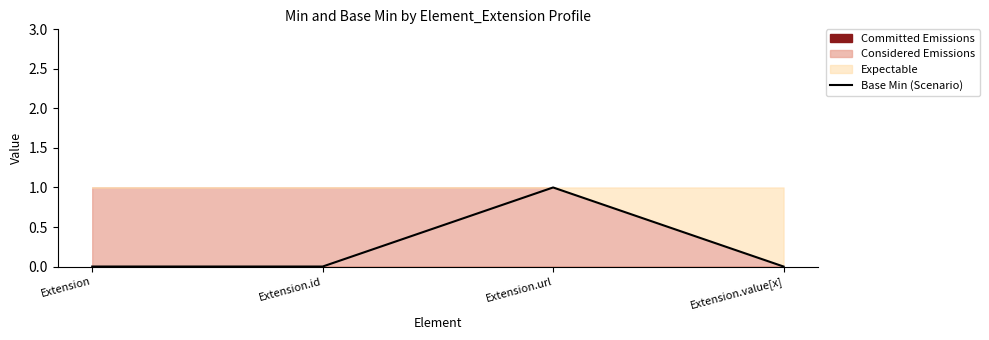

True or false: there are more than 0 points higher than both neighbors.

True